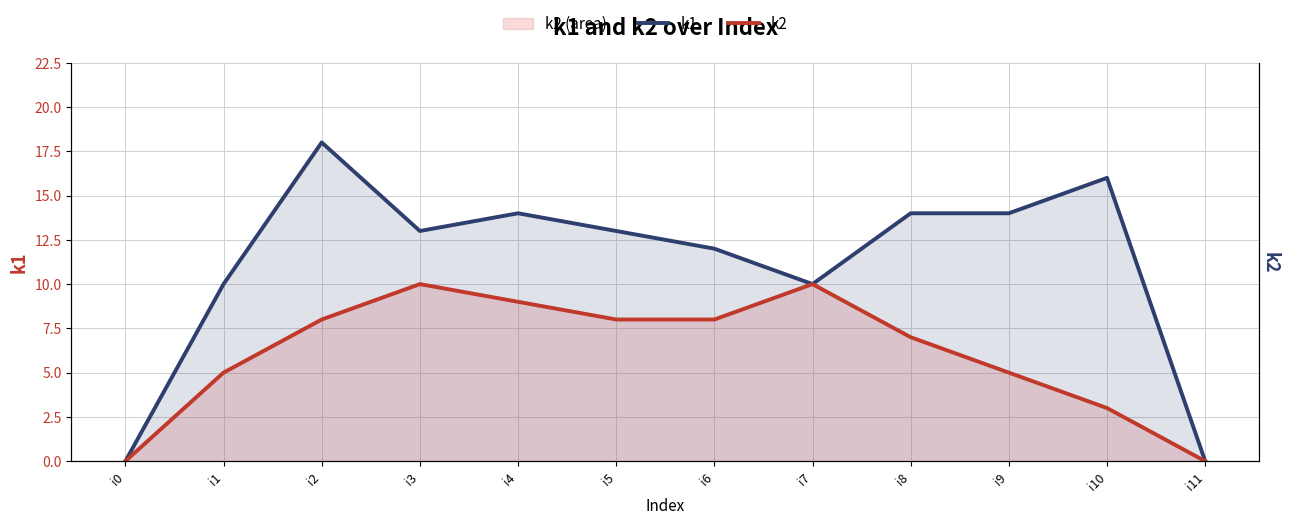

At which label is k1 closest to 9?

i1